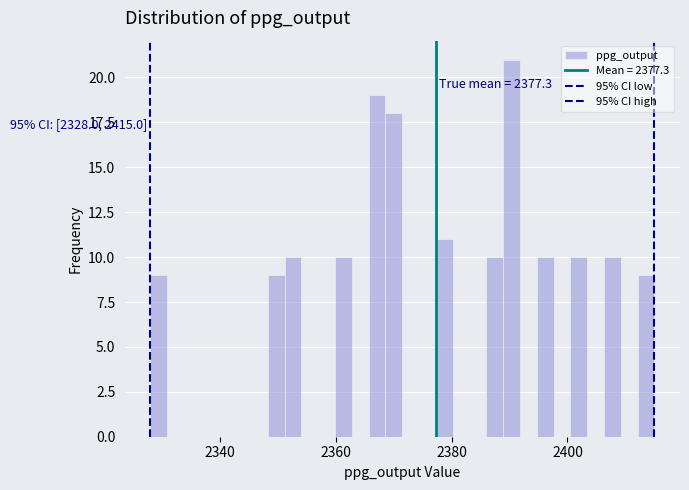

Around what value on the x-axis is the tallest bar? Give the approximate position of its centre, as read against the axis.

2390